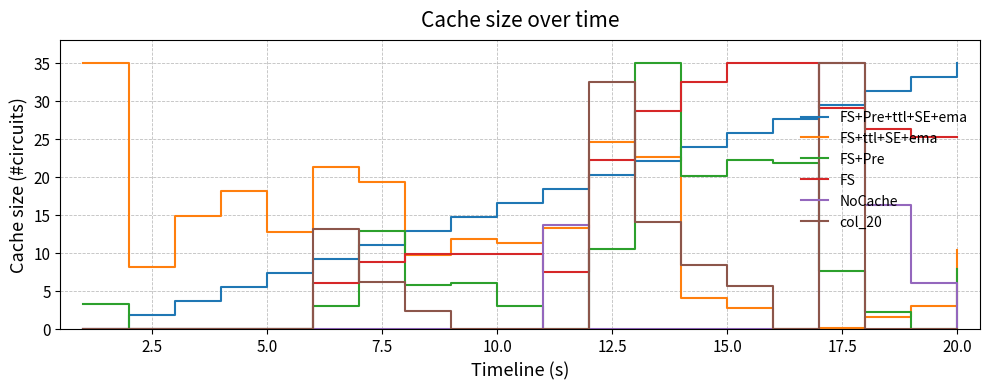

True or false: FS+Pre+ttl+SE+ema and FS+ttl+SE+ema intersect in this chart.

True